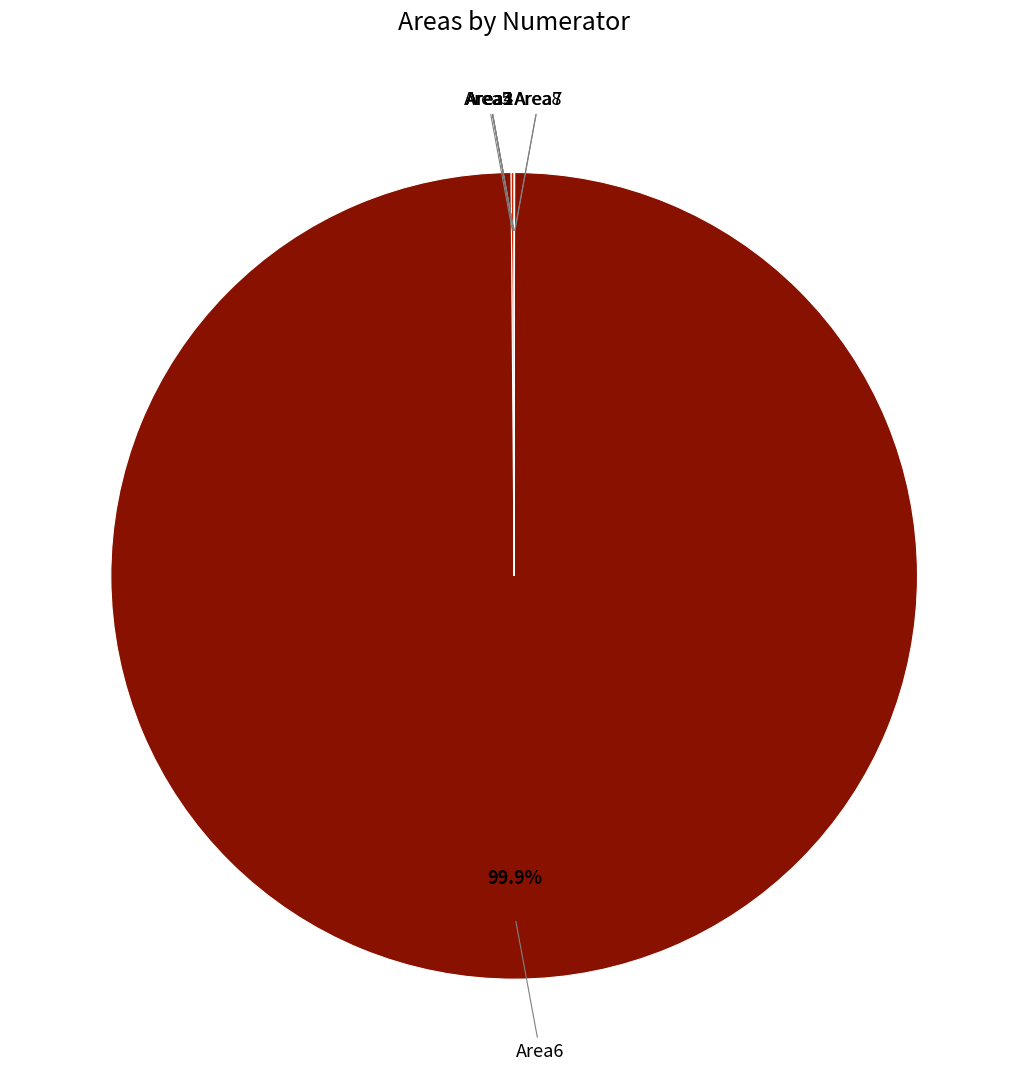

Count the number of slices in the pie.

8